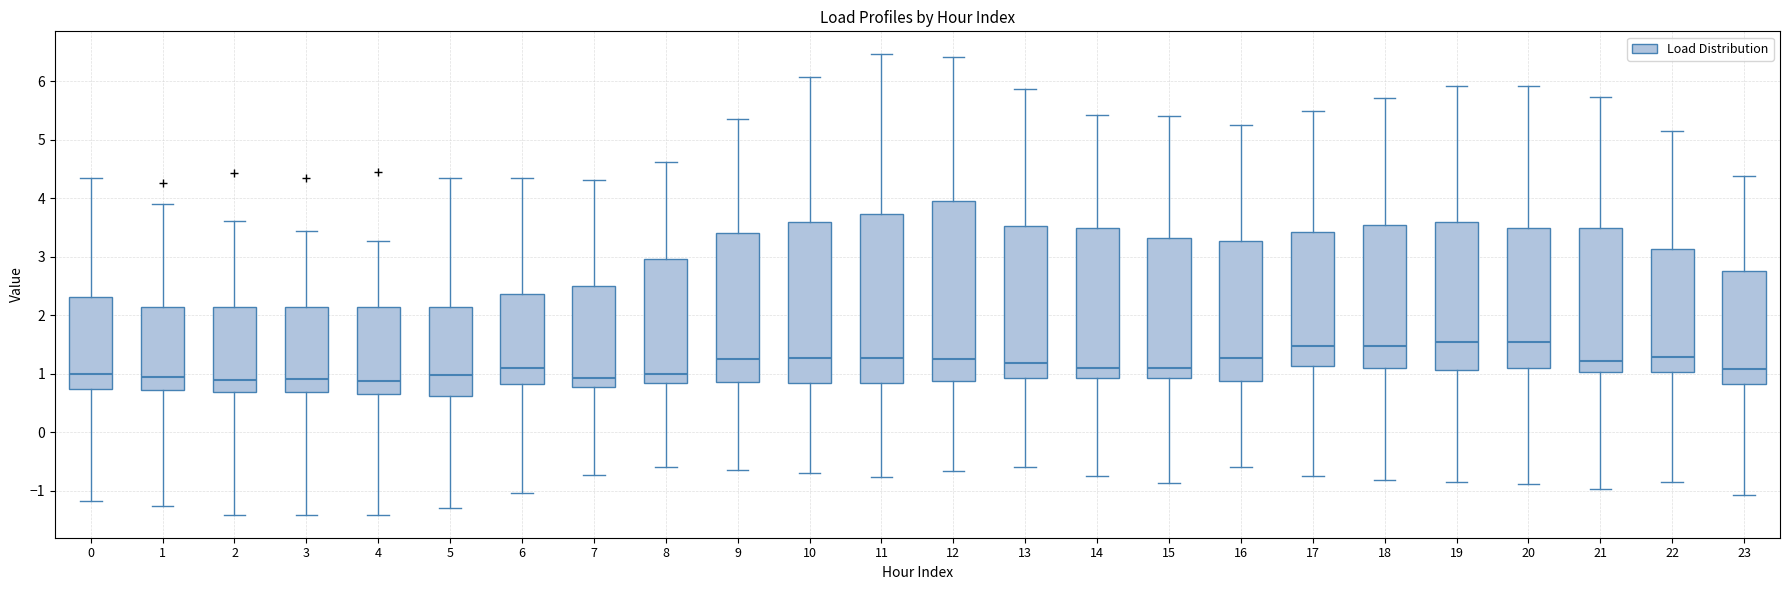

Reading left to right, transcribe this box plot: for each box, give where its median line is, the range the box spans, and where its two whiskers end, as read against the y-axis. The values are not printed on the chart, so give them approximately, as read against the axis.

0: median 1.0, box 0.7 to 2.3, whiskers -1.2 to 4.4
1: median 1.0, box 0.7 to 2.1, whiskers -1.3 to 3.9
2: median 0.9, box 0.7 to 2.1, whiskers -1.4 to 3.6
3: median 0.9, box 0.7 to 2.1, whiskers -1.4 to 3.4
4: median 0.9, box 0.6 to 2.1, whiskers -1.4 to 3.3
5: median 1.0, box 0.6 to 2.1, whiskers -1.3 to 4.4
6: median 1.1, box 0.8 to 2.4, whiskers -1.0 to 4.3
7: median 0.9, box 0.8 to 2.5, whiskers -0.7 to 4.3
8: median 1.0, box 0.8 to 3.0, whiskers -0.6 to 4.6
9: median 1.2, box 0.9 to 3.4, whiskers -0.6 to 5.4
10: median 1.3, box 0.8 to 3.6, whiskers -0.7 to 6.1
11: median 1.3, box 0.8 to 3.7, whiskers -0.8 to 6.5
12: median 1.3, box 0.9 to 4.0, whiskers -0.7 to 6.4
13: median 1.2, box 0.9 to 3.5, whiskers -0.6 to 5.9
14: median 1.1, box 0.9 to 3.5, whiskers -0.7 to 5.4
15: median 1.1, box 0.9 to 3.3, whiskers -0.9 to 5.4
16: median 1.3, box 0.9 to 3.3, whiskers -0.6 to 5.3
17: median 1.5, box 1.1 to 3.4, whiskers -0.7 to 5.5
18: median 1.5, box 1.1 to 3.5, whiskers -0.8 to 5.7
19: median 1.6, box 1.1 to 3.6, whiskers -0.8 to 5.9
20: median 1.5, box 1.1 to 3.5, whiskers -0.9 to 5.9
21: median 1.2, box 1.0 to 3.5, whiskers -1.0 to 5.7
22: median 1.3, box 1.0 to 3.1, whiskers -0.9 to 5.1
23: median 1.1, box 0.8 to 2.8, whiskers -1.1 to 4.4